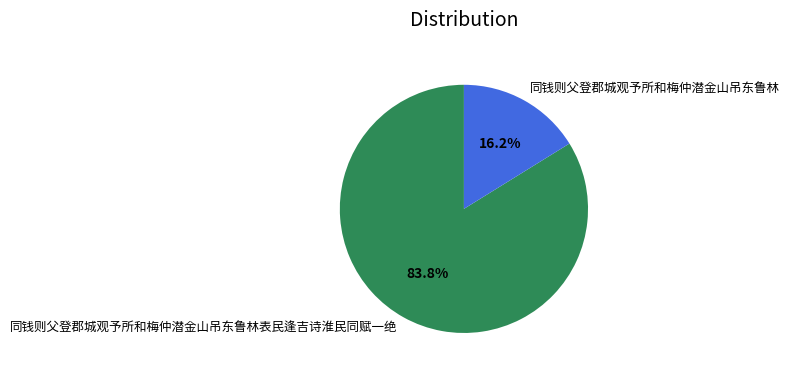

To the nearest percent, what portion does 同钱则父登郡城观予所和梅仲潜金山吊东鲁林 represent?

16%